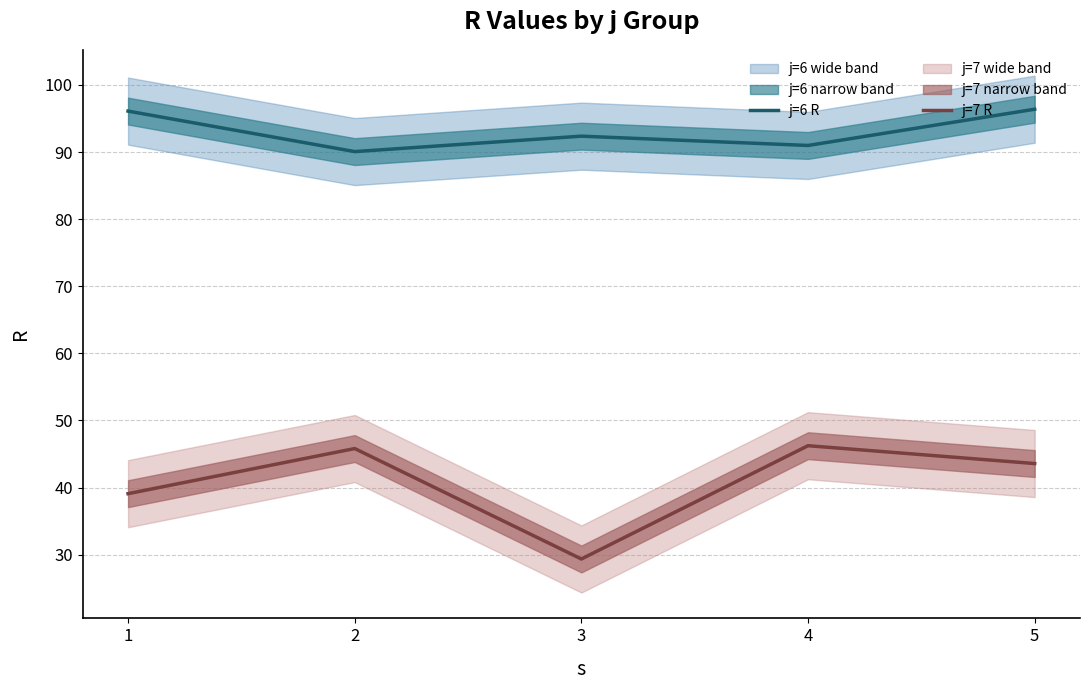

Where is j=6 R nearest to the value 93?

3